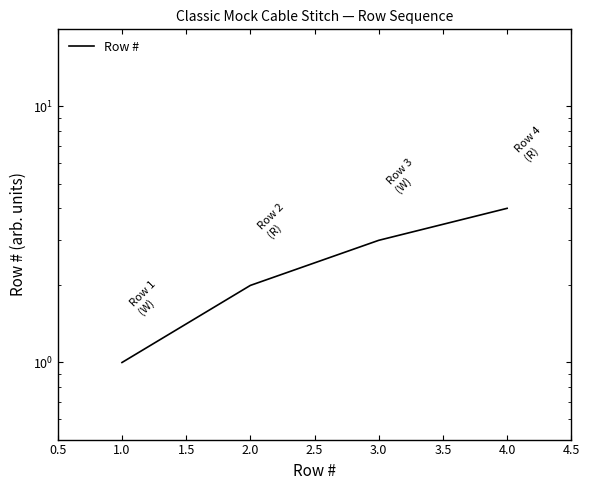

How many values are between 2 and 4?

3